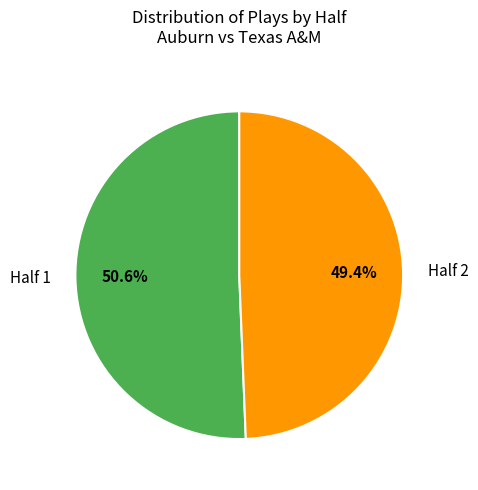

Between Half 2 and Half 1, which is larger?

Half 1